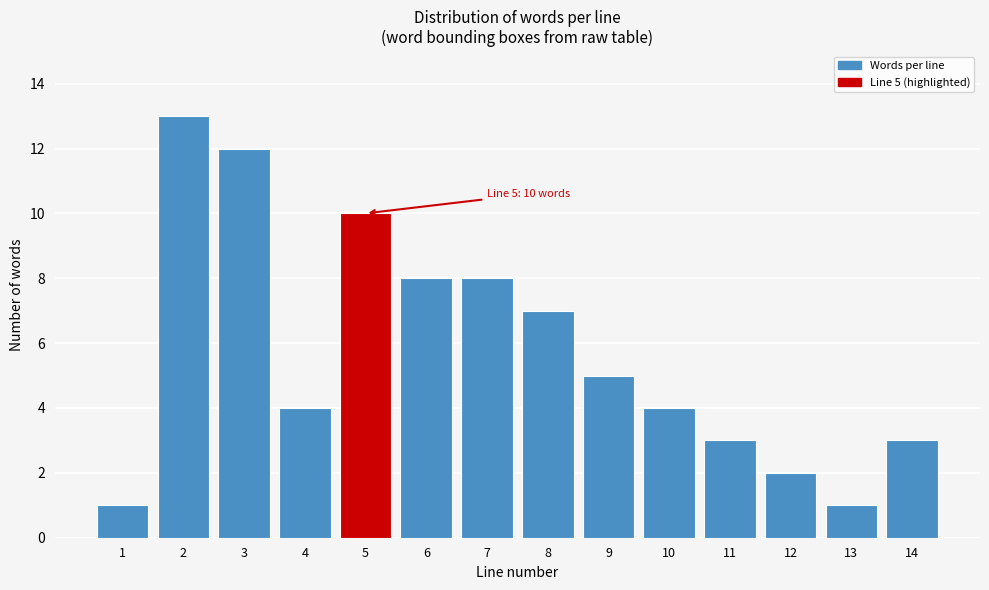

Reading left to right, what are all the values shown in this chart?

1	13	12	4	10	8	8	7	5	4	3	2	1	3